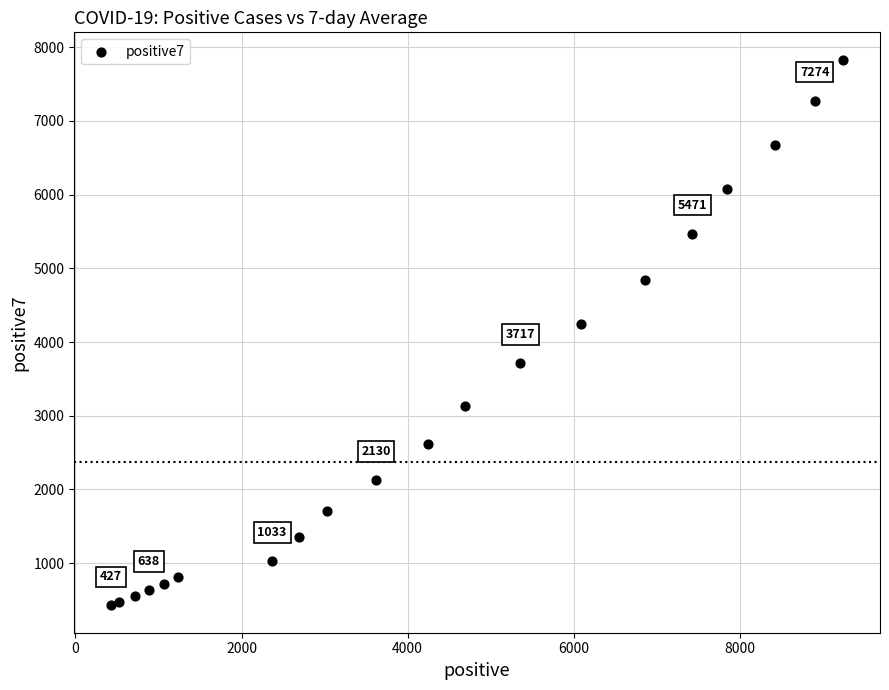

What is the range of X values (max minus min)?

8821.0